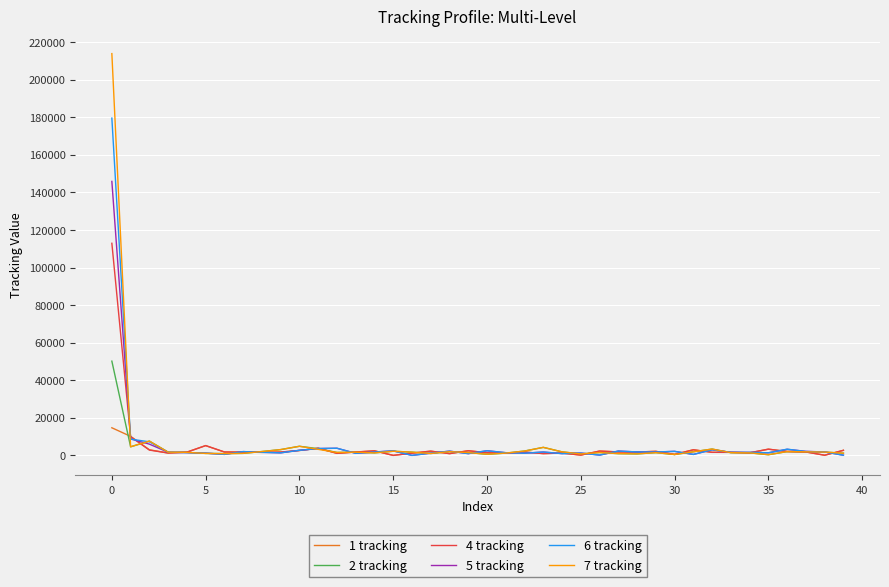

Which series has the widest spread of values?

7 tracking